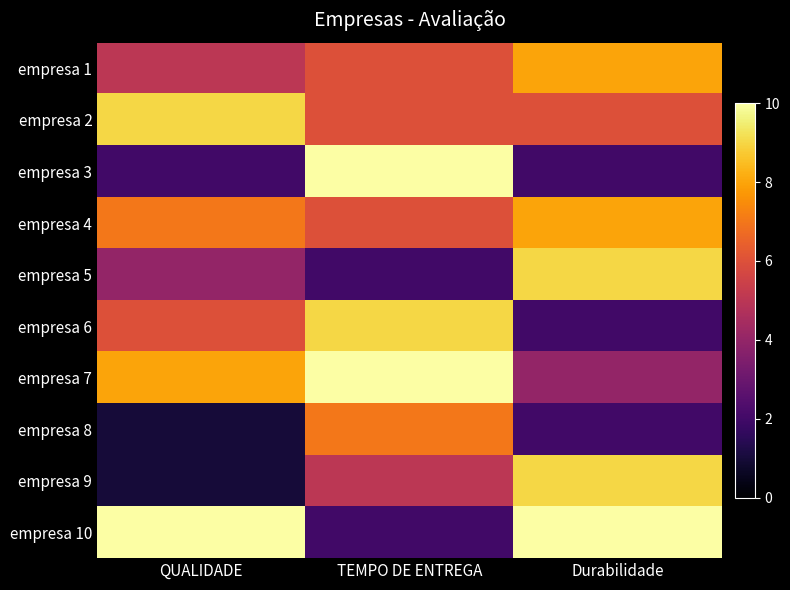

Reading left to right, transcribe all the data shown in this chart.

empresa 1: QUALIDADE=5	TEMPO DE ENTREGA=6	Durabilidade=8
empresa 2: QUALIDADE=9	TEMPO DE ENTREGA=6	Durabilidade=6
empresa 3: QUALIDADE=2	TEMPO DE ENTREGA=10	Durabilidade=2
empresa 4: QUALIDADE=7	TEMPO DE ENTREGA=6	Durabilidade=8
empresa 5: QUALIDADE=4	TEMPO DE ENTREGA=2	Durabilidade=9
empresa 6: QUALIDADE=6	TEMPO DE ENTREGA=9	Durabilidade=2
empresa 7: QUALIDADE=8	TEMPO DE ENTREGA=10	Durabilidade=4
empresa 8: QUALIDADE=1	TEMPO DE ENTREGA=7	Durabilidade=2
empresa 9: QUALIDADE=1	TEMPO DE ENTREGA=5	Durabilidade=9
empresa 10: QUALIDADE=10	TEMPO DE ENTREGA=2	Durabilidade=10